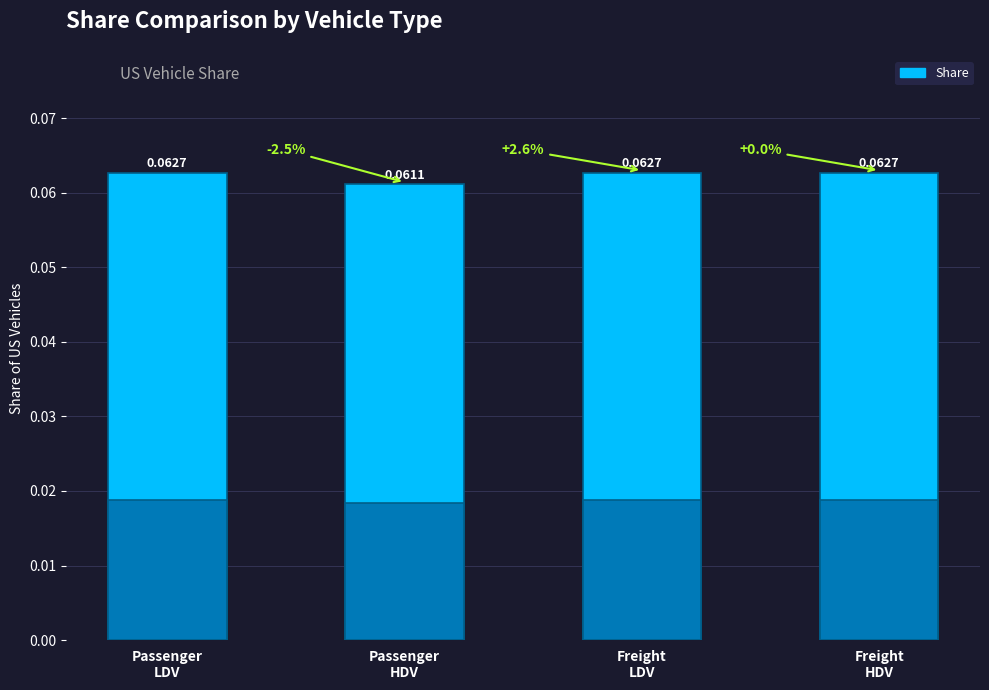

Is it true that the value at Freight
LDV is 0.0?

False